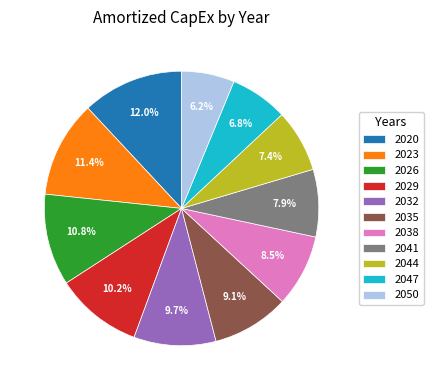

What is the smallest slice in the pie chart?

2050